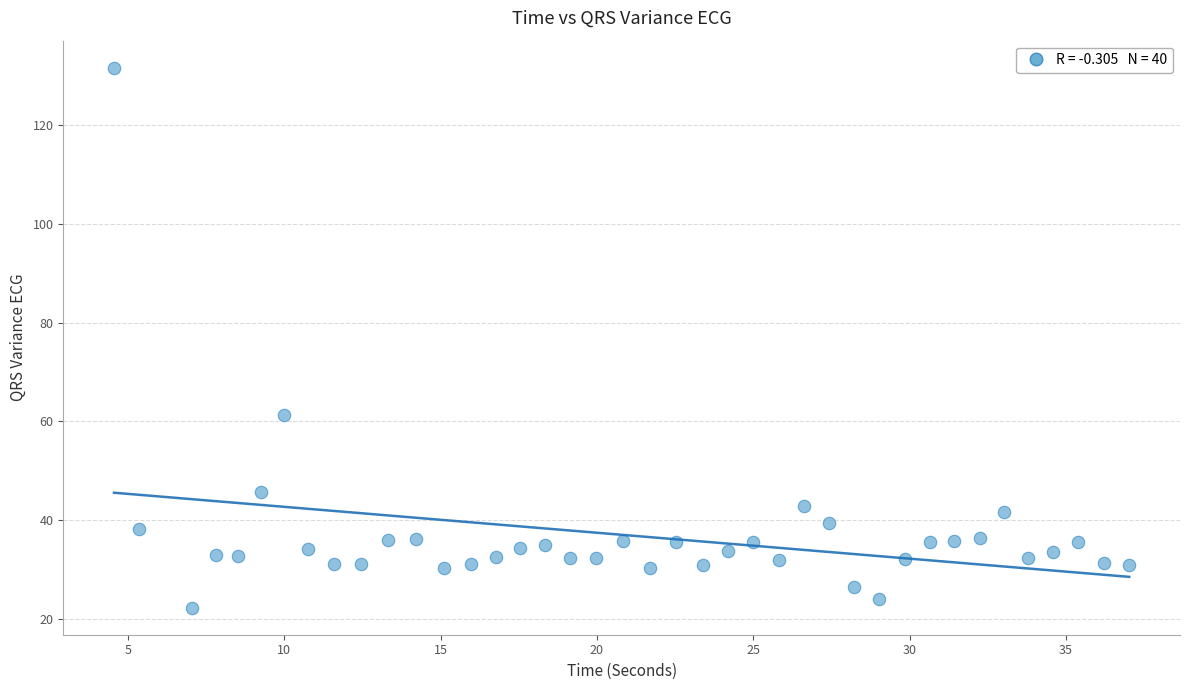

What Y value in the scatter plot is closest to 76?

61.4